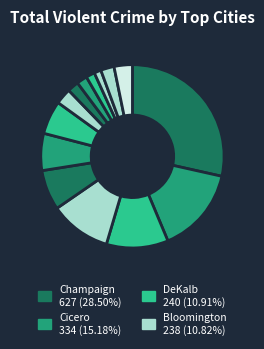

Count the number of slices in the pie.

14